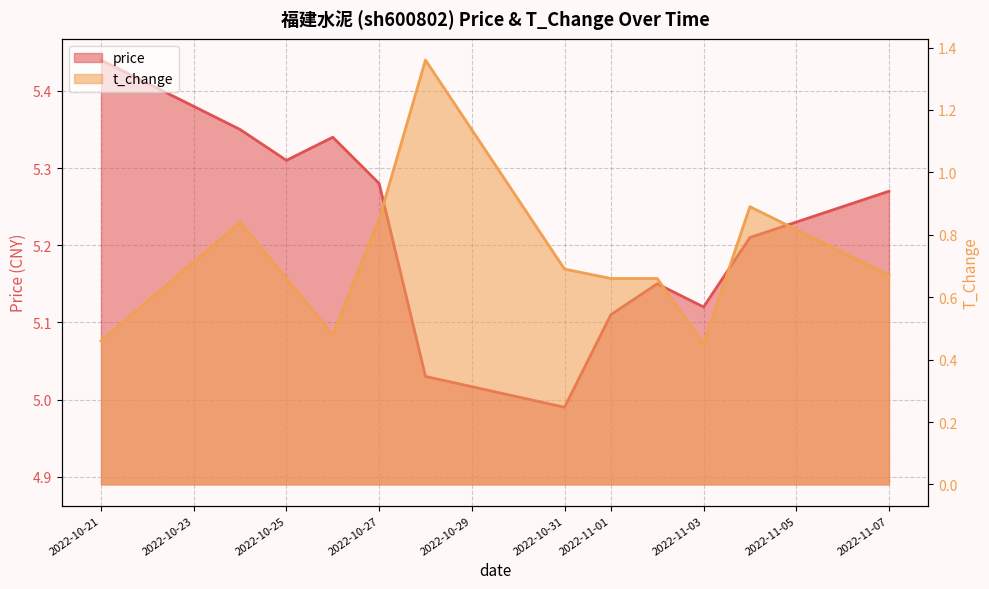

What is the greatest value displayed?

5.4